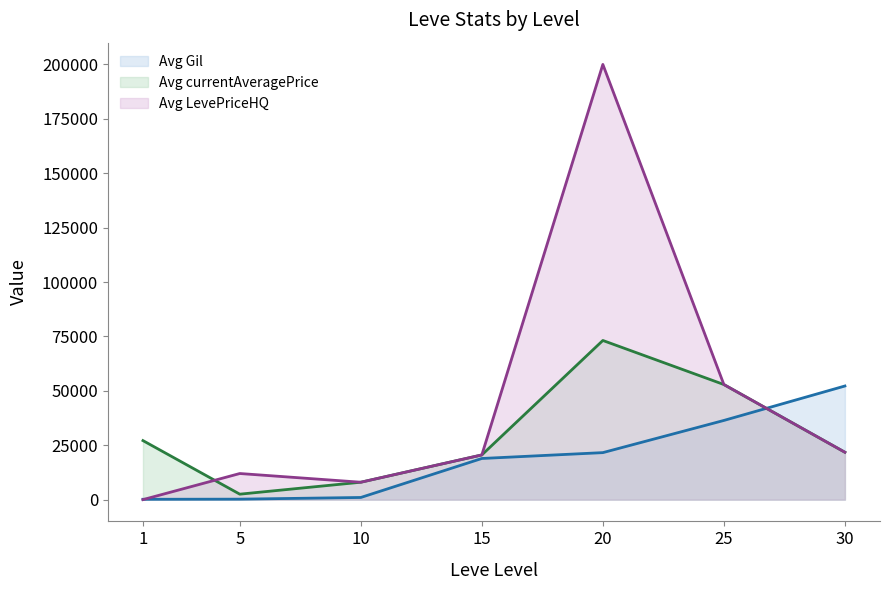

Is it true that Avg LevePriceHQ (line) equals 4794 at 30?

False